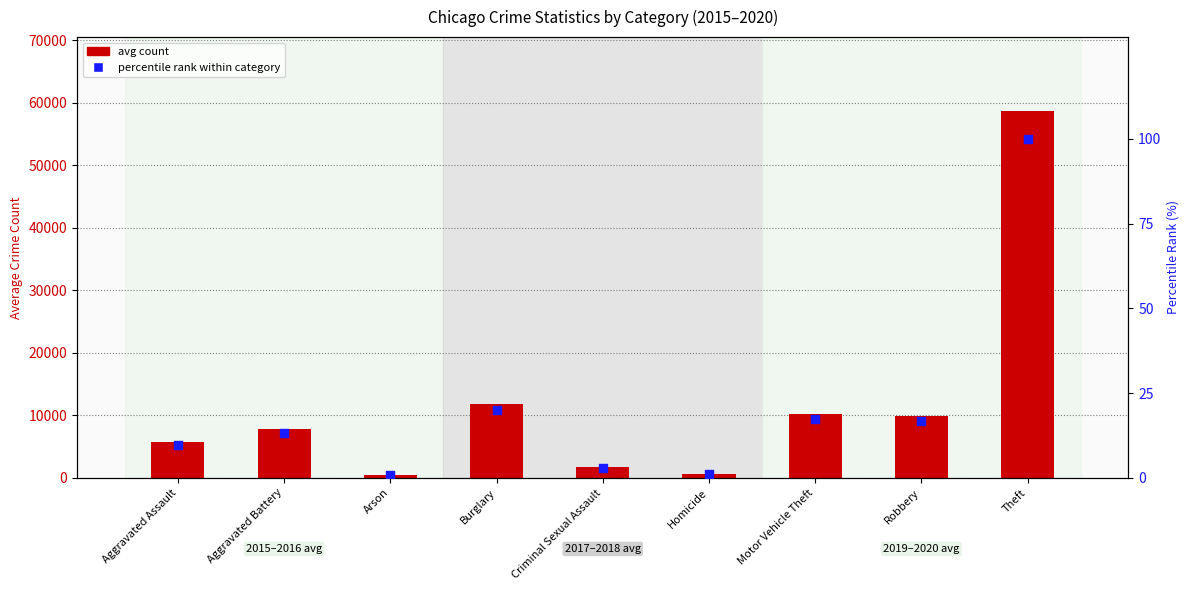

Which series reaches the maximum Y coordinate?

avg count